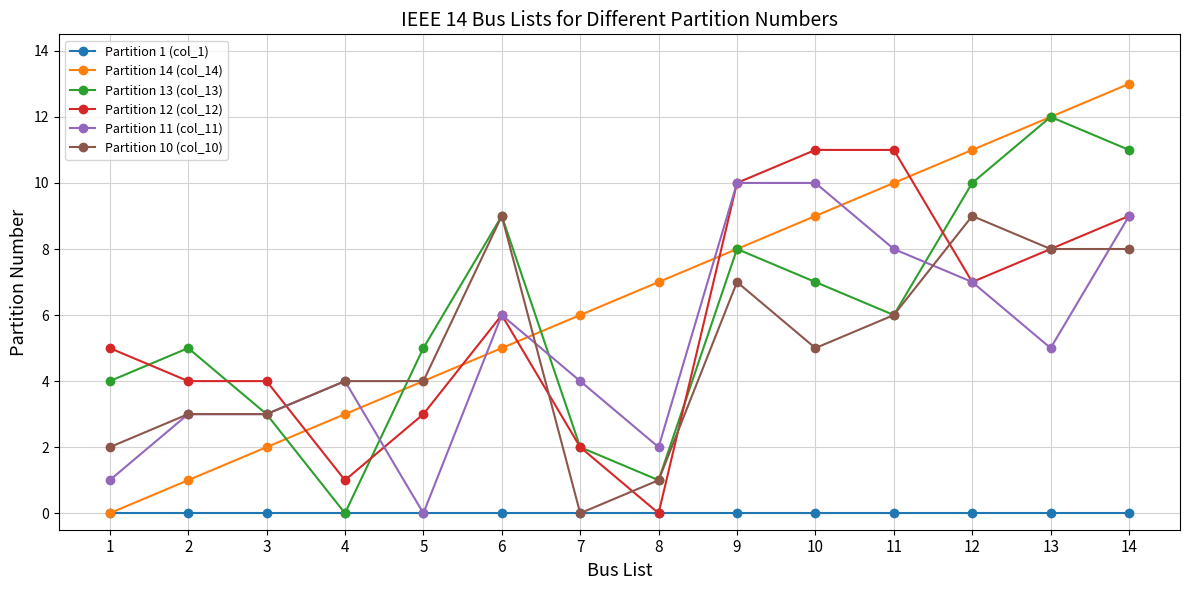

Which series changed the most between 1 and 9?

Partition 11 (col_11)